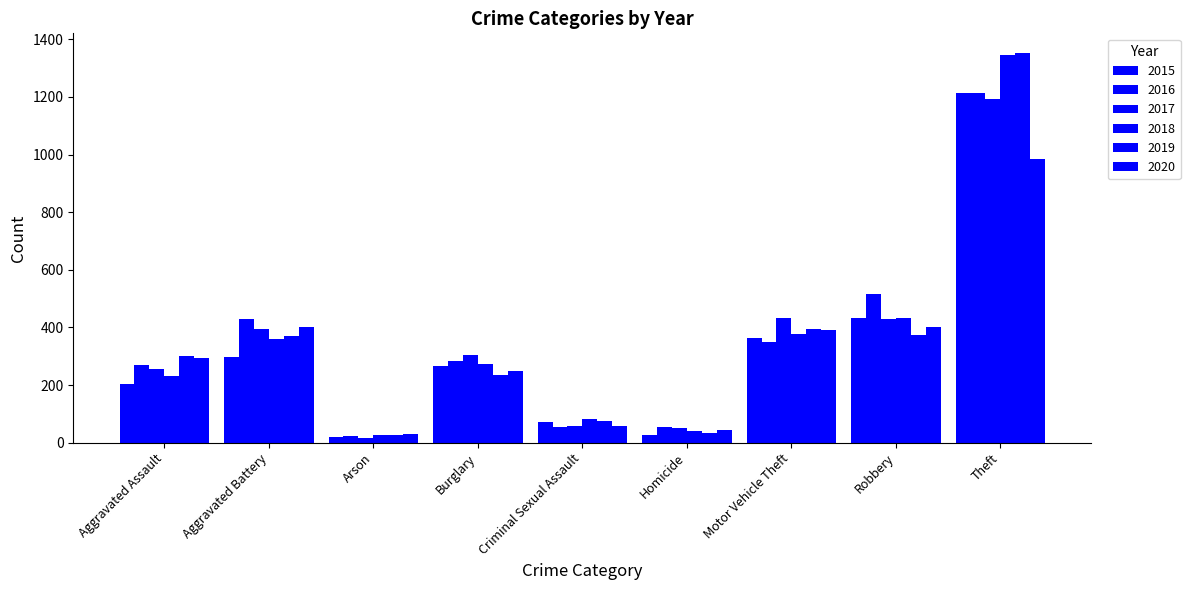

At which category is the sum across all series the highest?

Theft